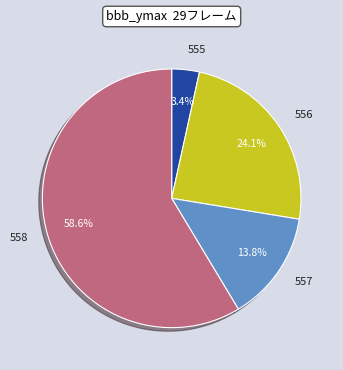

How many segments does this pie chart have?

4